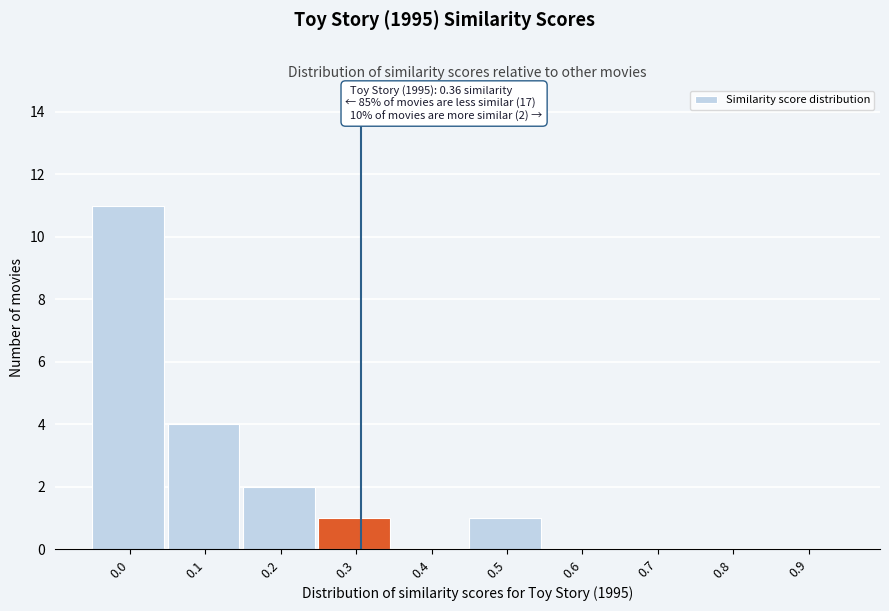

Reading right to left, transcribe all the data shown in this chart.

0.9=0	0.8=0	0.7=0	0.6=0	0.5=1	0.4=0	0.3=1	0.2=2	0.1=4	0.0=11